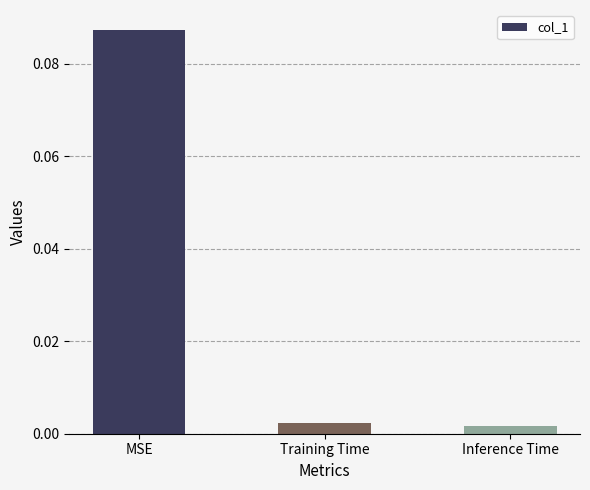

At which category does the chart reach its peak across all series?

MSE